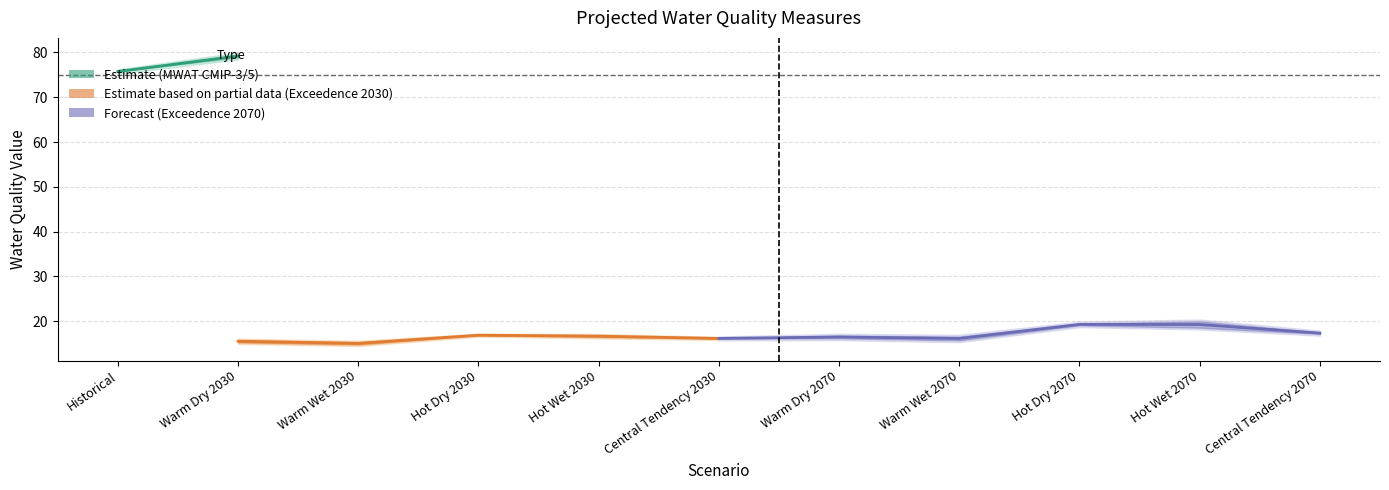

Does the chart display data point markers on the line(s)?

No